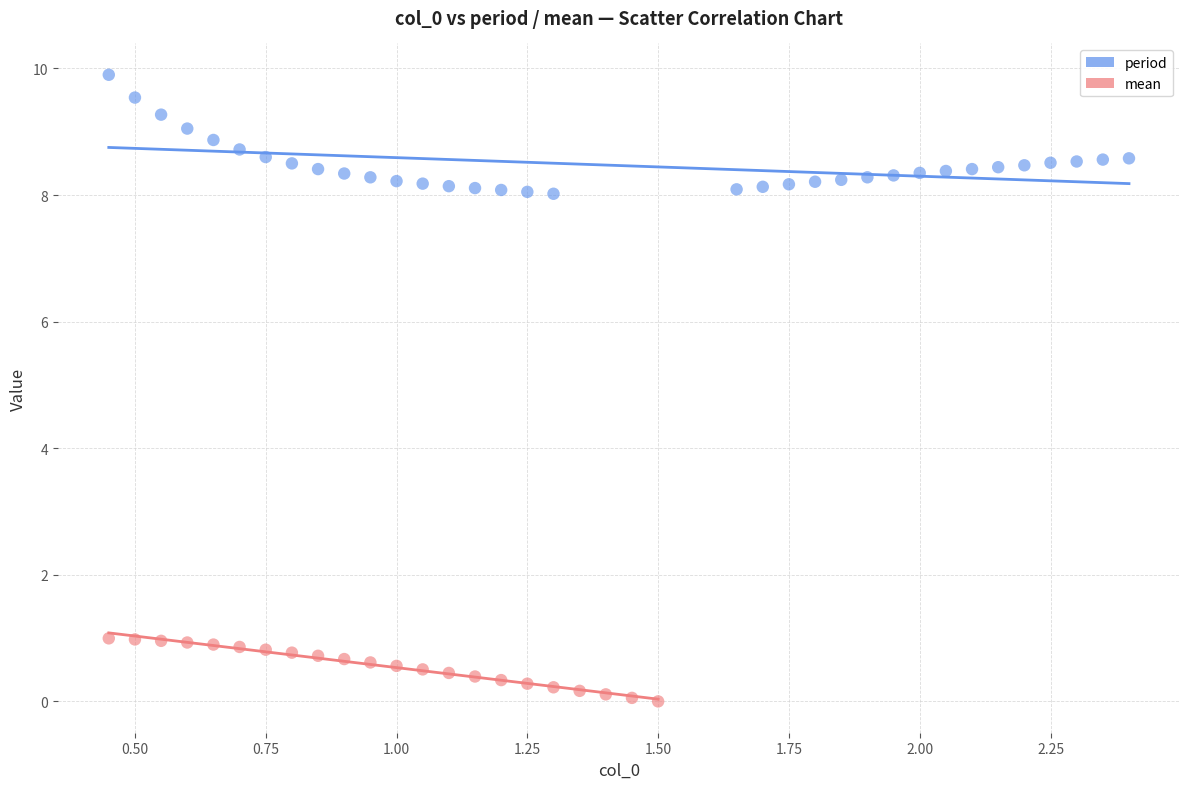

Which series has the largest Y range (max minus min)?

period